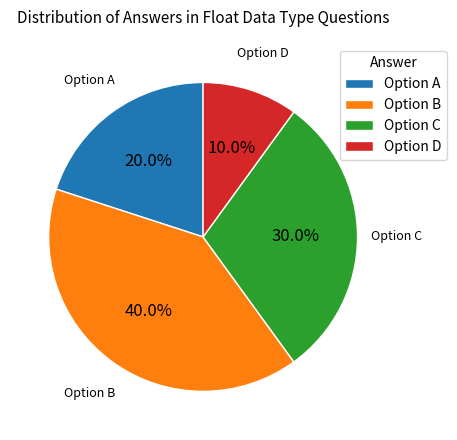

How many slices are in this pie chart?

4